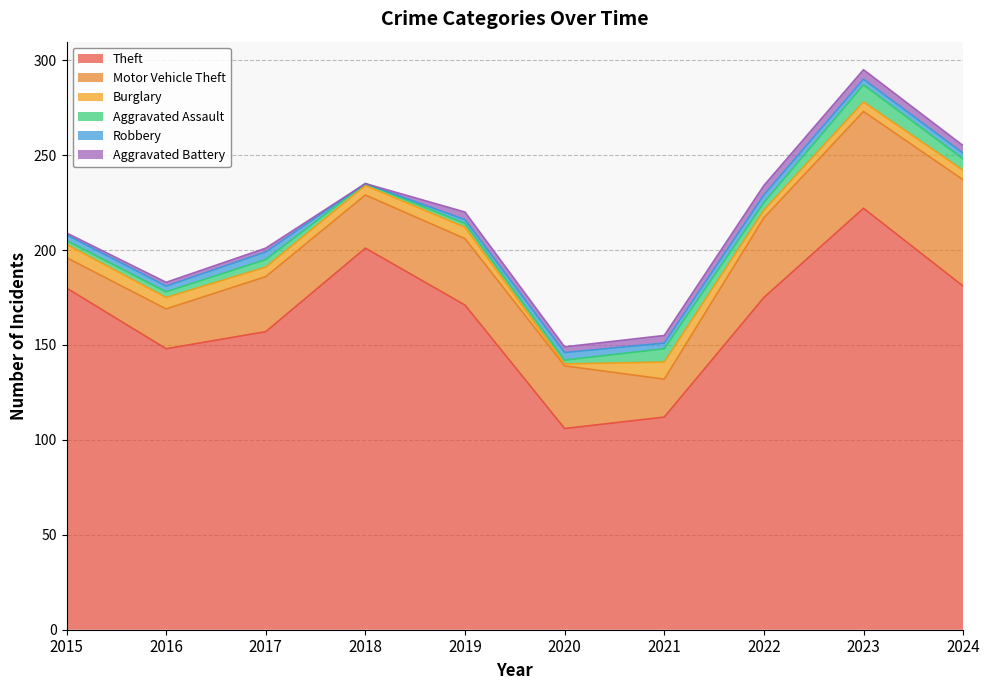

In Theft, how many points are higher than both neighbors (excluding endpoints)?

2